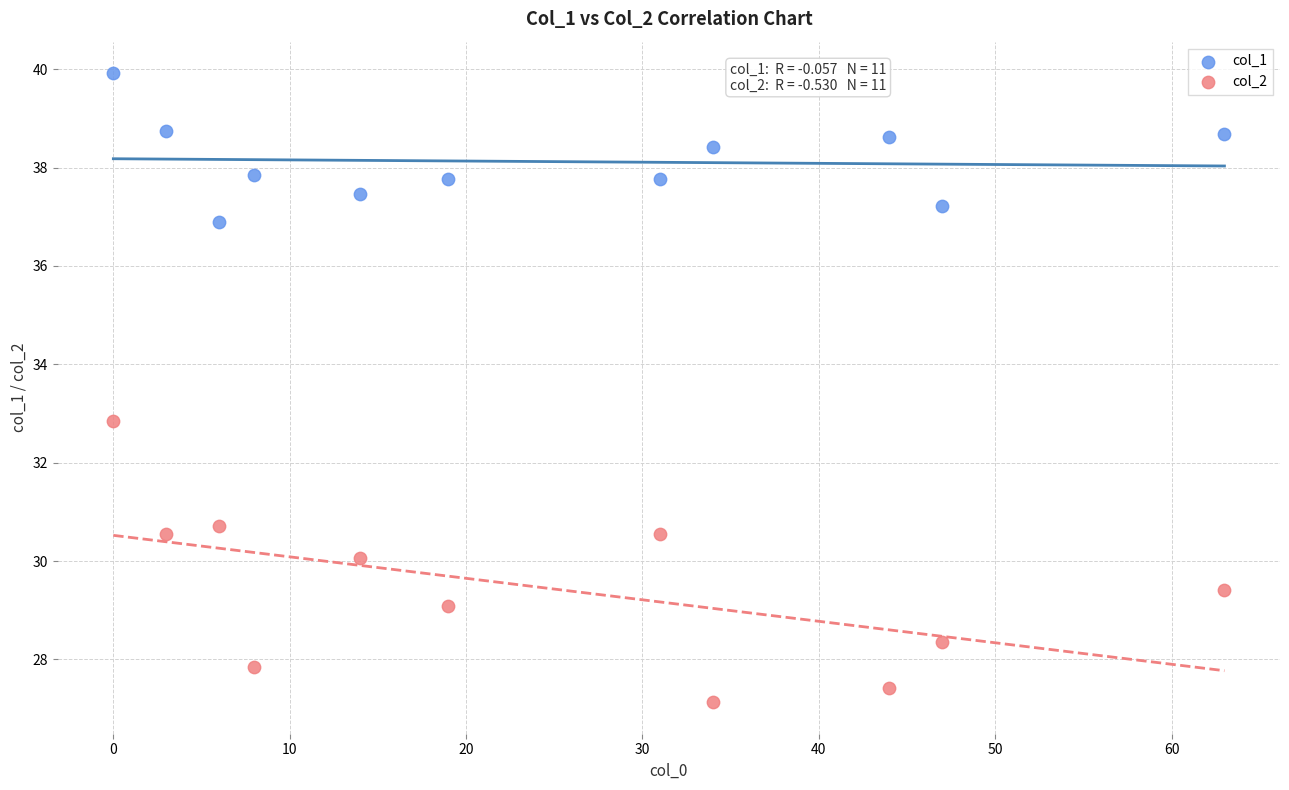

Across all data points, what is the range of Y values (max minus min)?

12.8